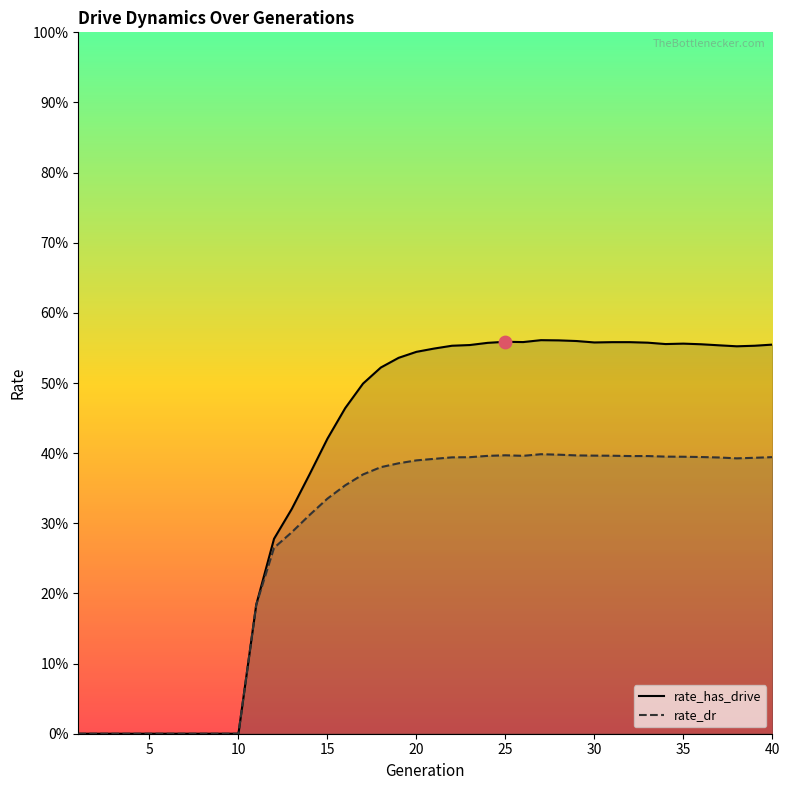

Which series reaches the maximum Y coordinate?

rate_has_drive